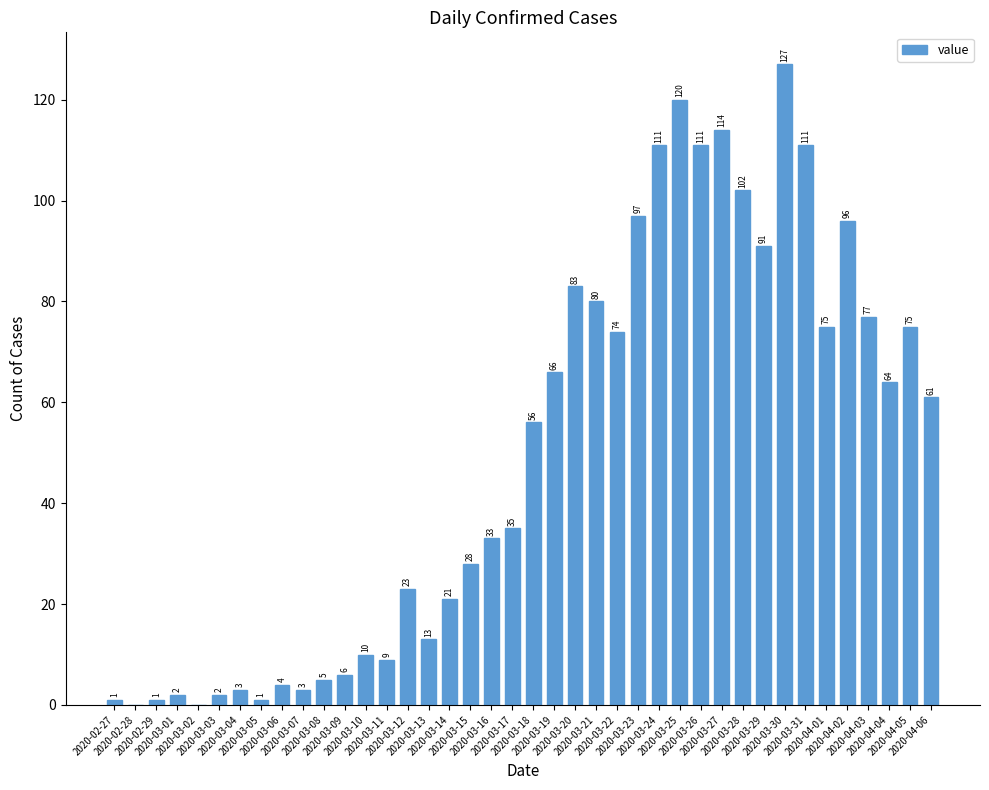

Reading left to right, list all the values displayed in this chart.

1	0	1	2	0	2	3	1	4	3	5	6	10	9	23	13	21	28	33	35	56	66	83	80	74	97	111	120	111	114	102	91	127	111	75	96	77	64	75	61